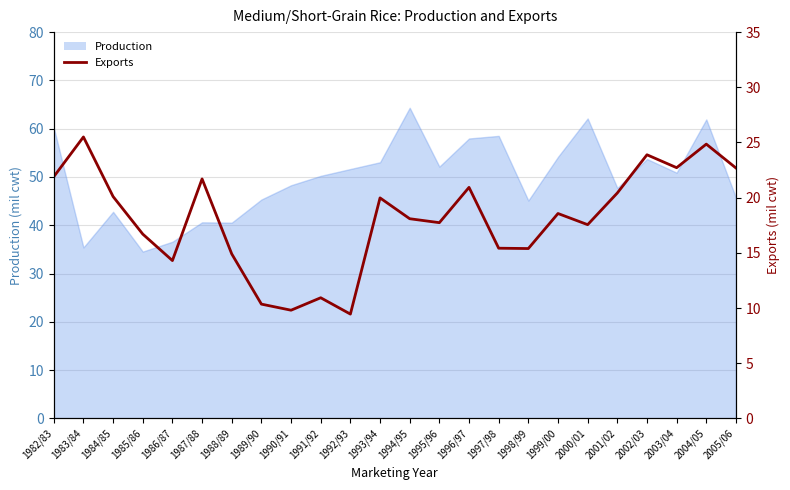

Where is the first local minimum?

1986/87